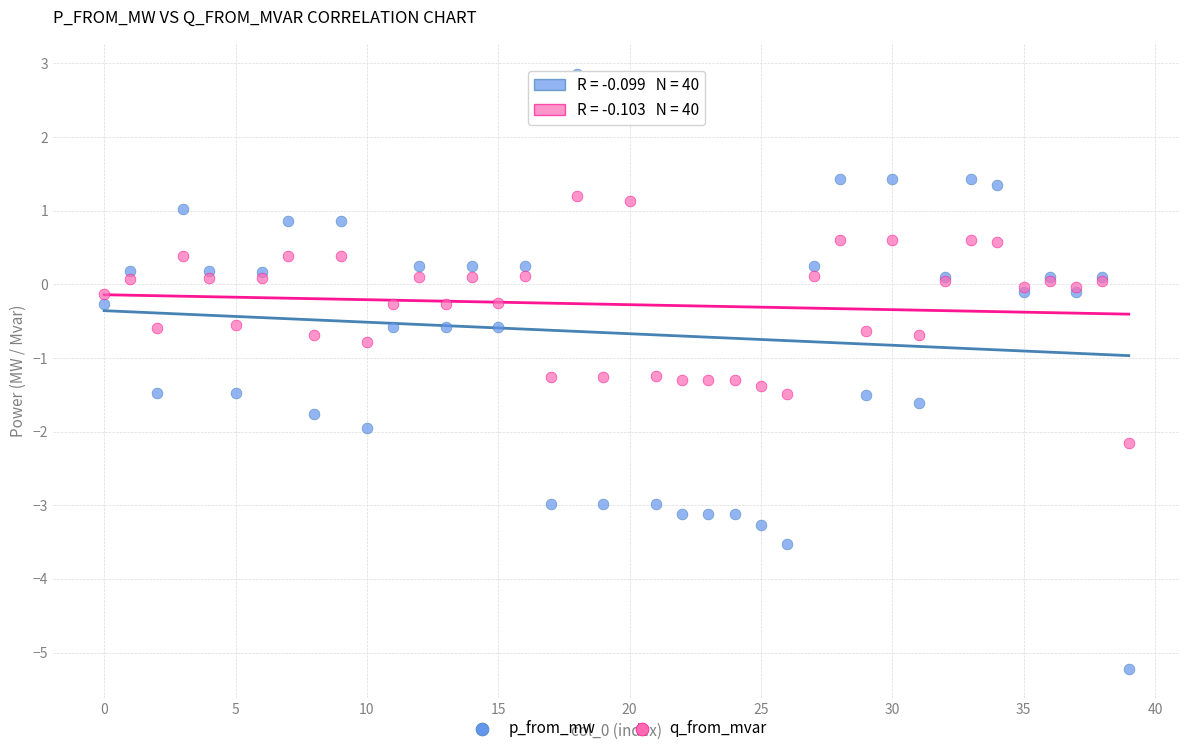

Which series reaches the minimum Y coordinate?

p_from_mw